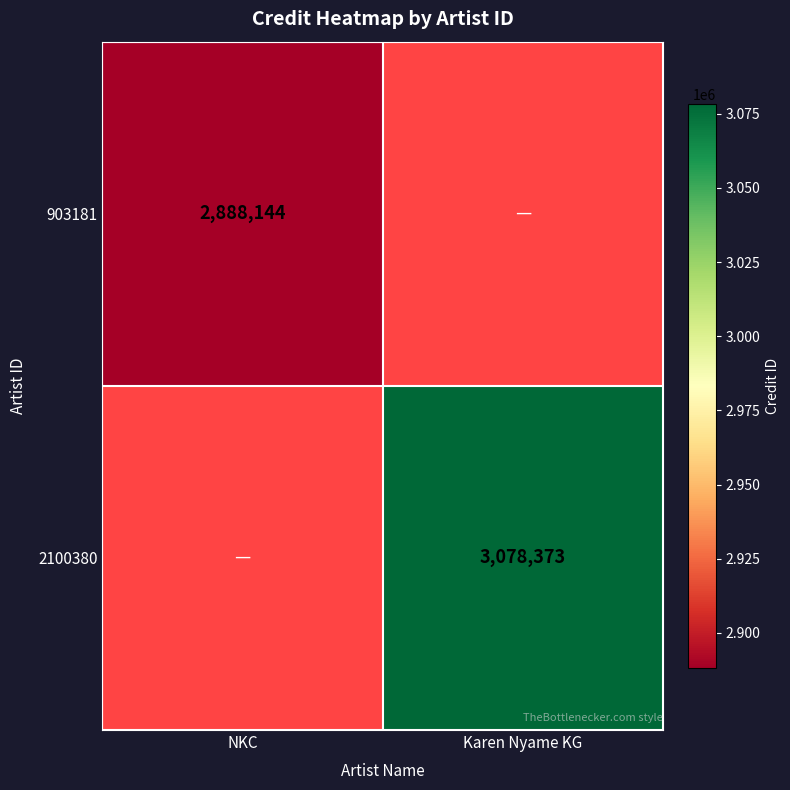

True or false: 2100380 has a value of 1222404 at Karen Nyame KG.

False